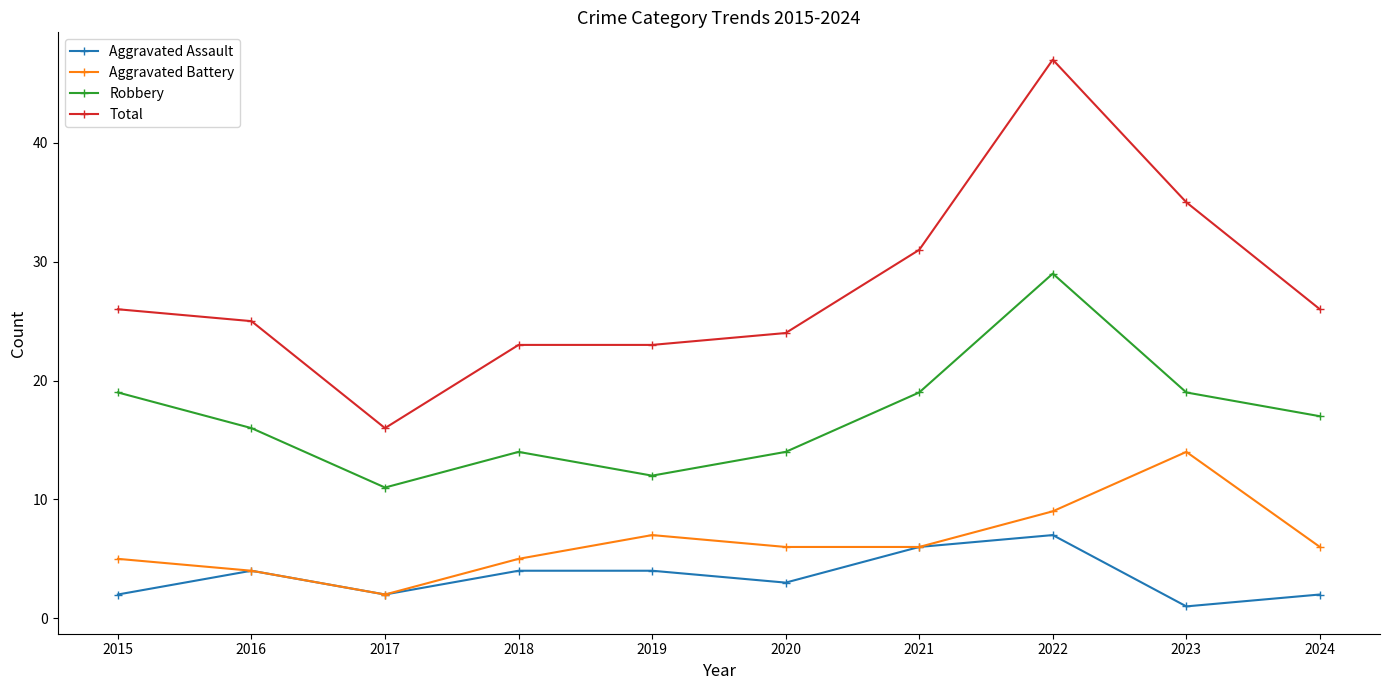

In Robbery, how many points are higher than both neighbors (excluding endpoints)?

2